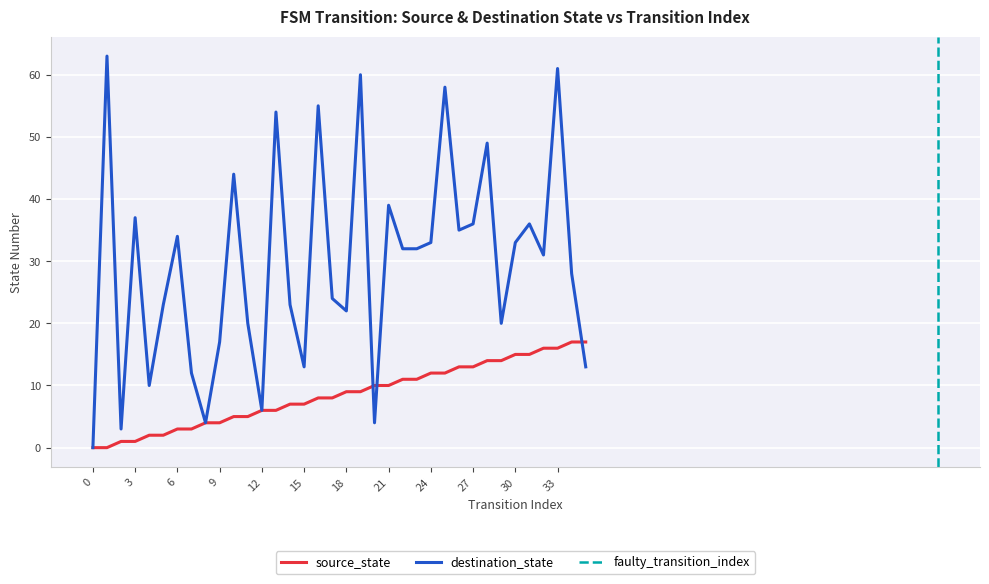

At 5, list the series in order from smallest to largest.

source_state, destination_state